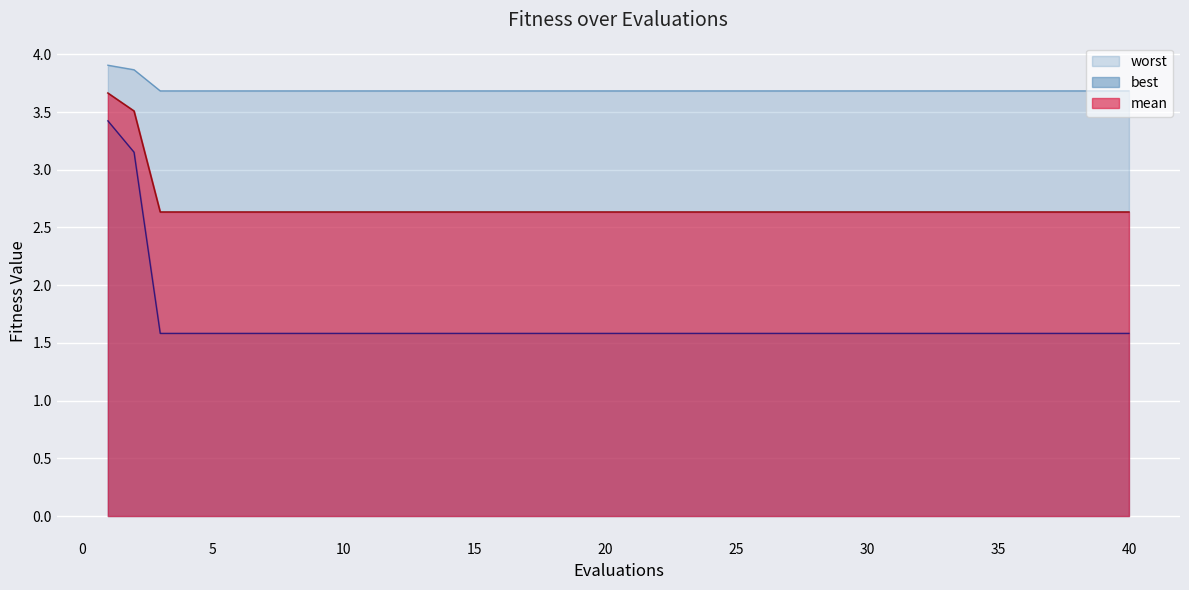

List the series in order of their peak value, highest first.

worst, mean, best